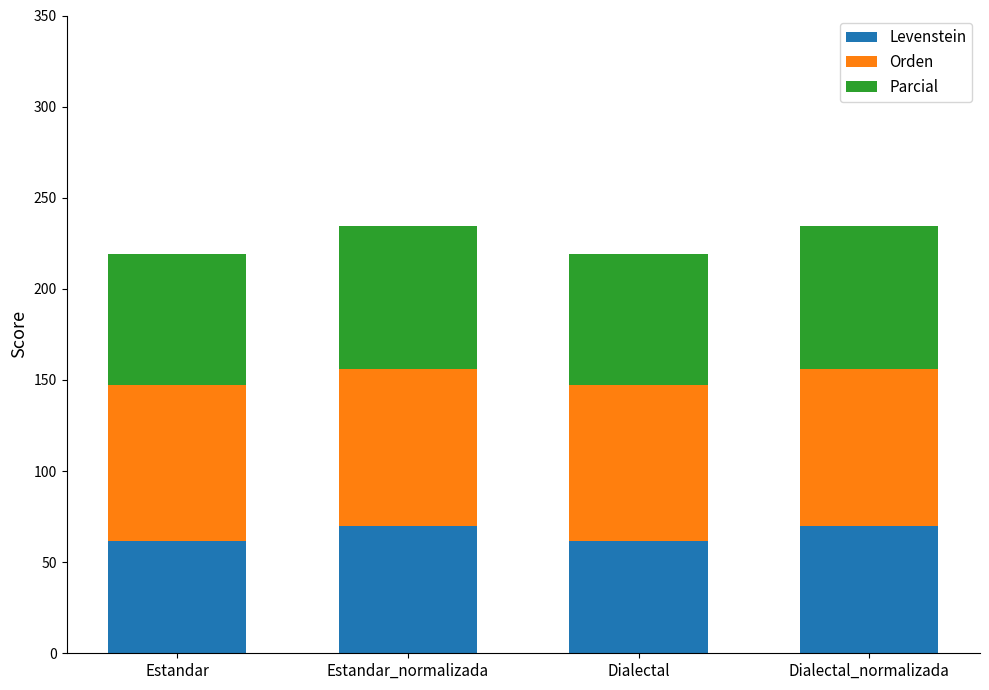

Are the bars horizontal?

No